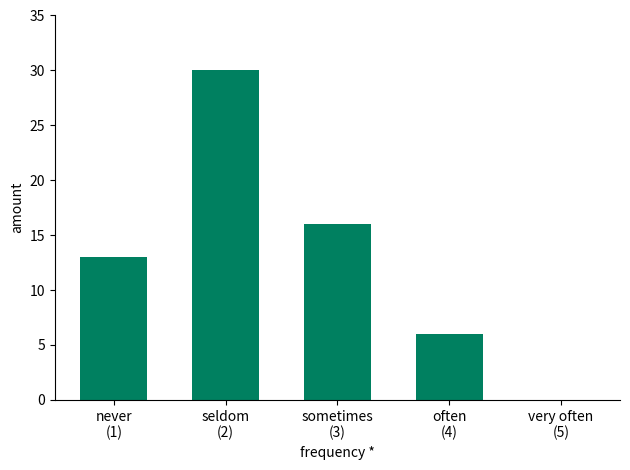

How many values are between 6 and 16?

3